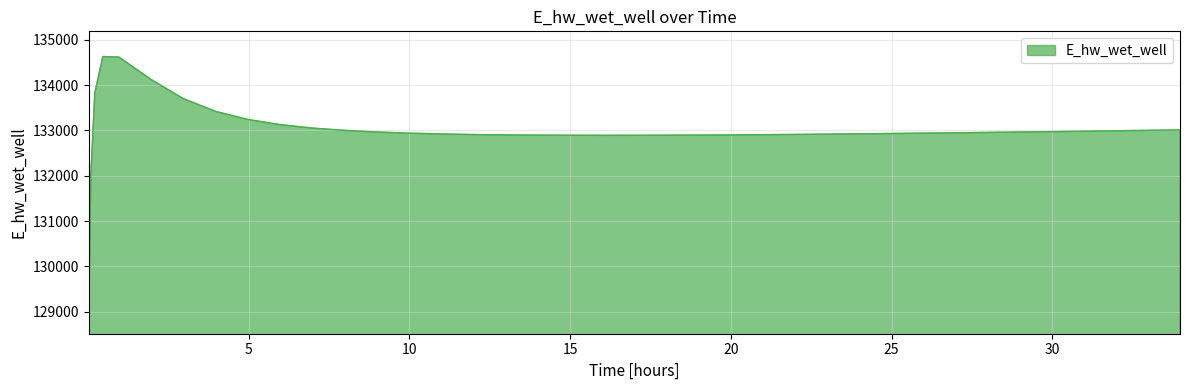

What is the difference between the maximum and minimum values?

5557.7